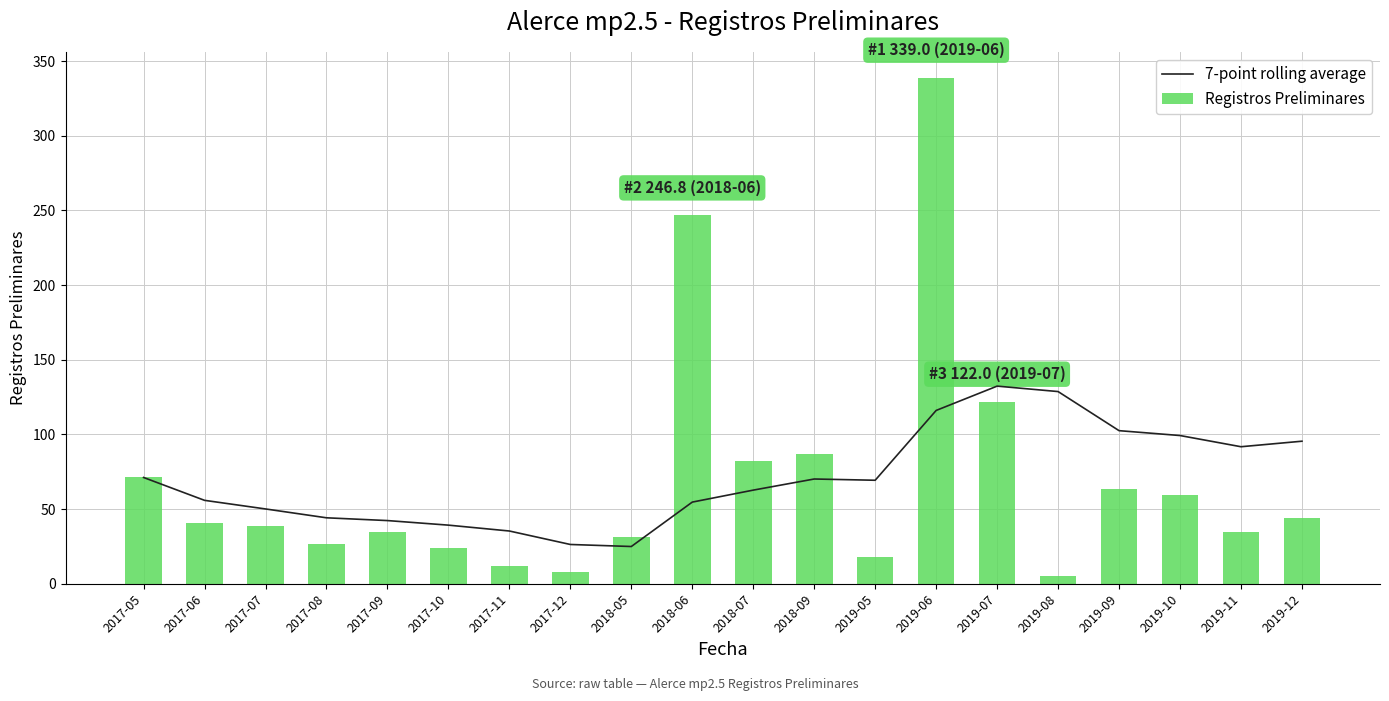

Rank the series by their maximum value, from lowest to highest.

7-point rolling average, Registros Preliminares